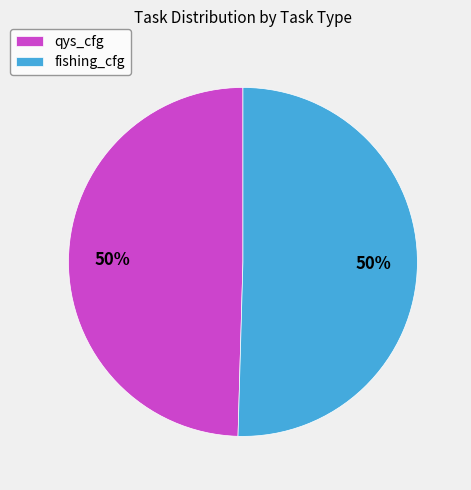

To the nearest percent, what percentage of the pie is fishing_cfg?

50%